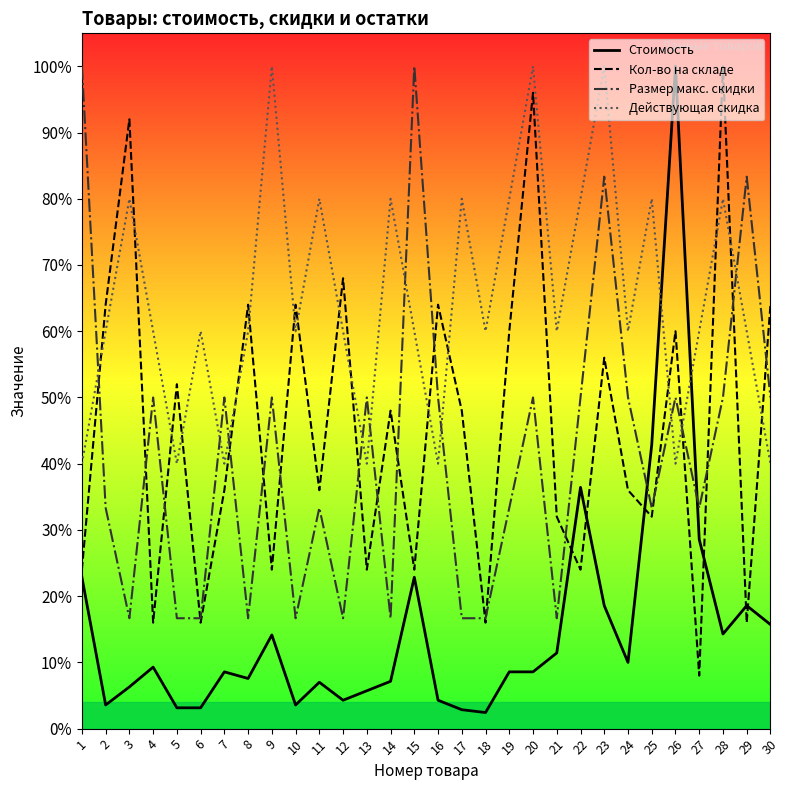

Which series has the largest total across all categories?

Действующая скидка